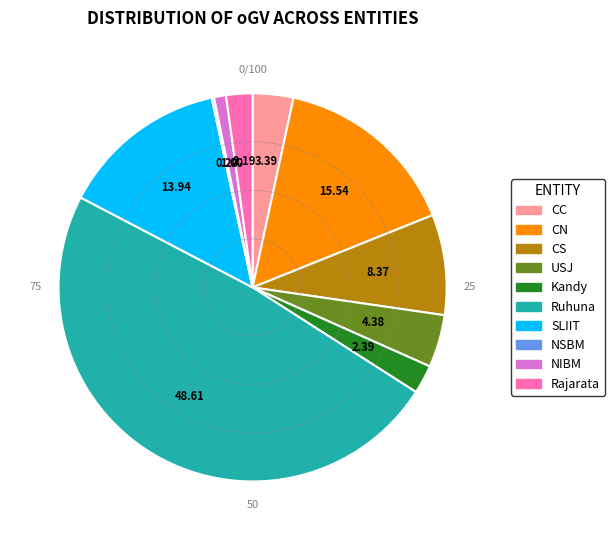

Do Rajarata and Kandy together represent more than half of the pie?

No